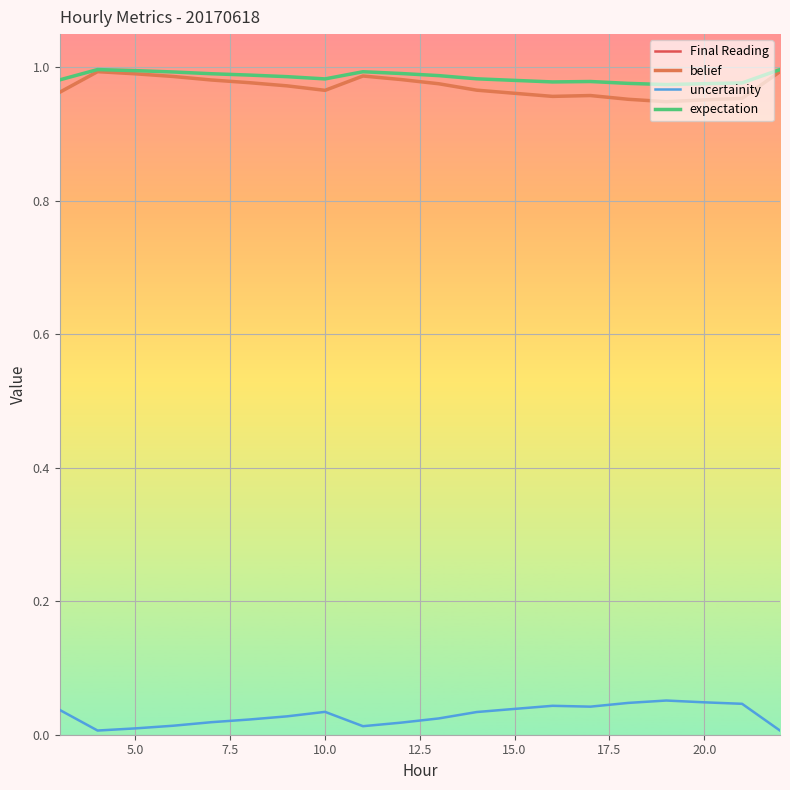

True or false: expectation and uncertainity intersect in this chart.

False